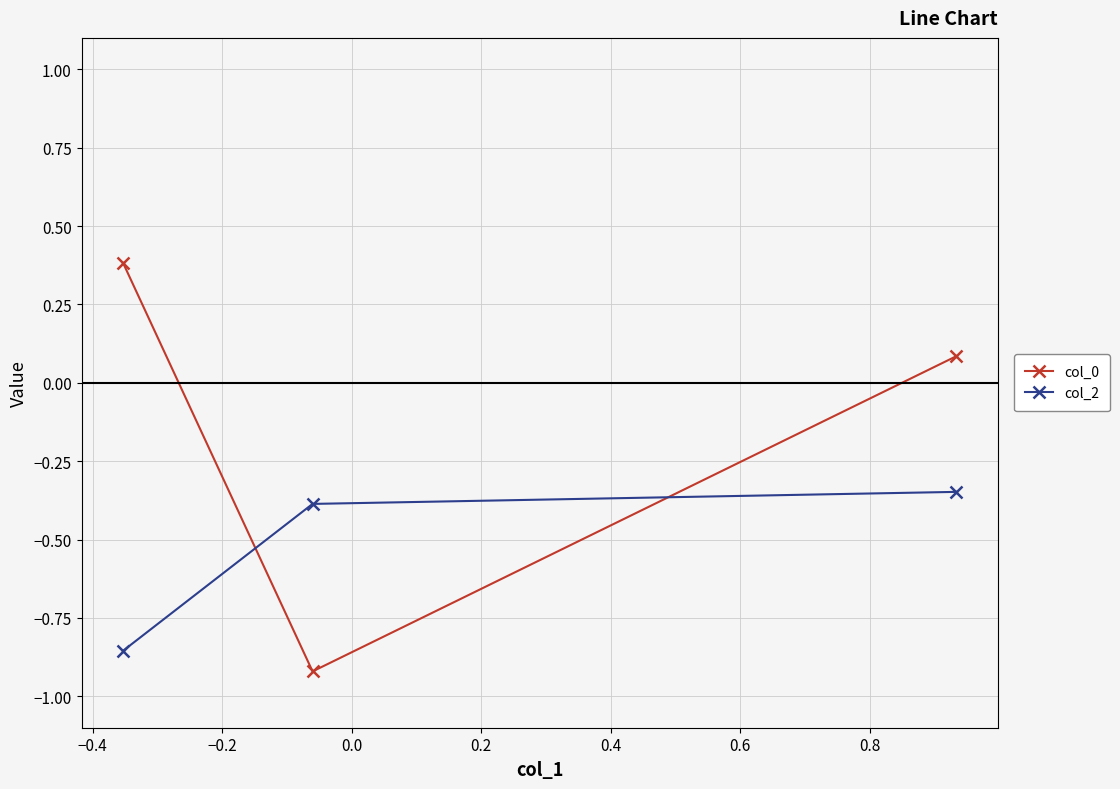

What is the sum of all col_0 values?

-0.5